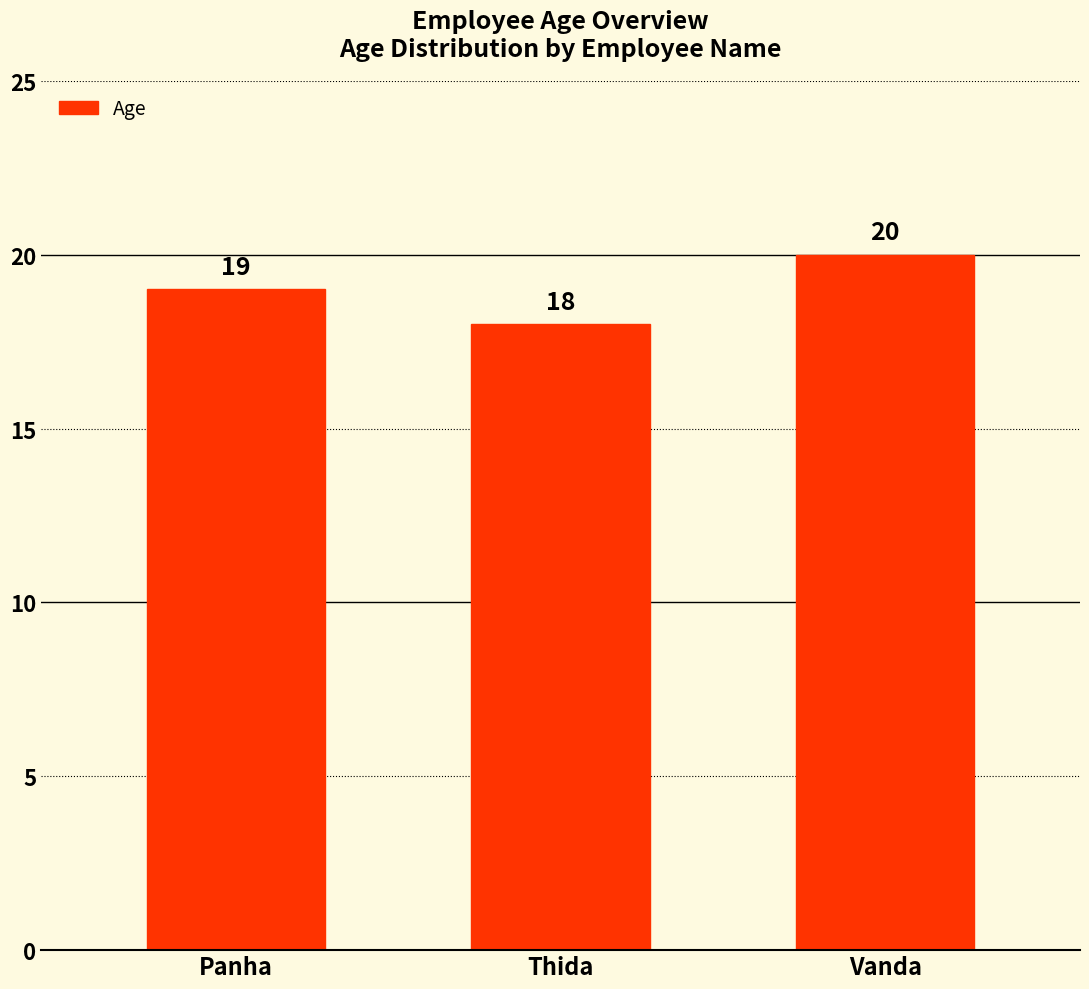

What is the ratio of the value at Vanda to the value at Panha?

1.1